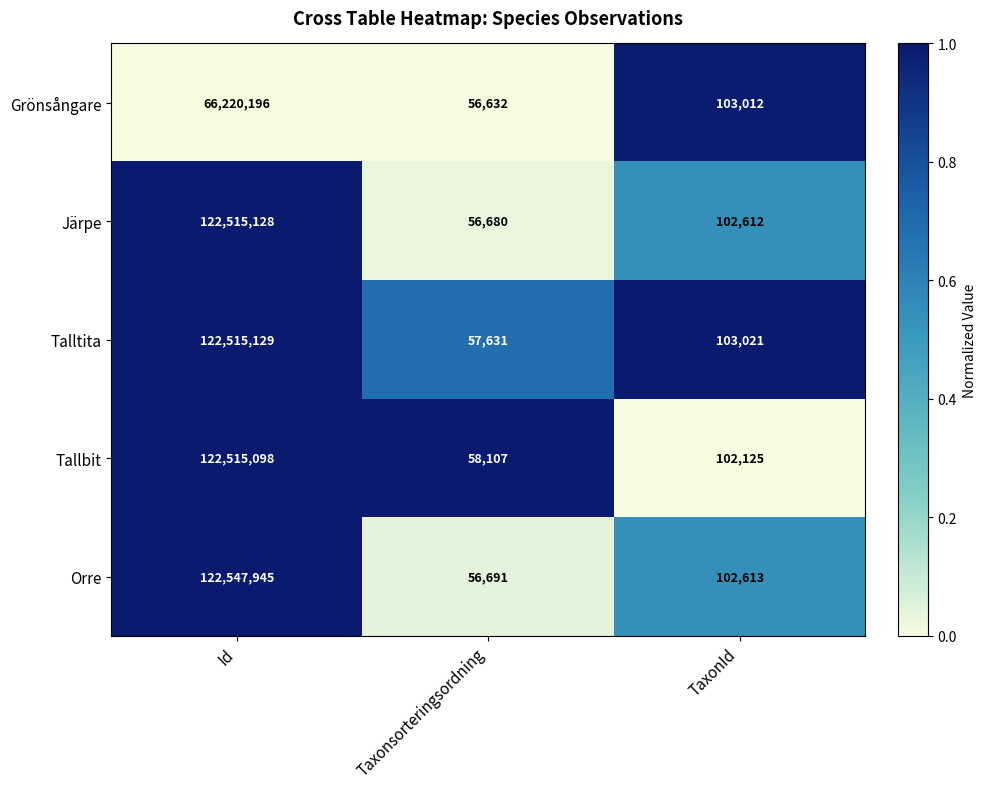

Reading left to right, what are all the values shown in this chart?

Grönsångare: 66220196	56632	103012
Järpe: 122515128	56680	102612
Talltita: 122515129	57631	103021
Tallbit: 122515098	58107	102125
Orre: 122547945	56691	102613